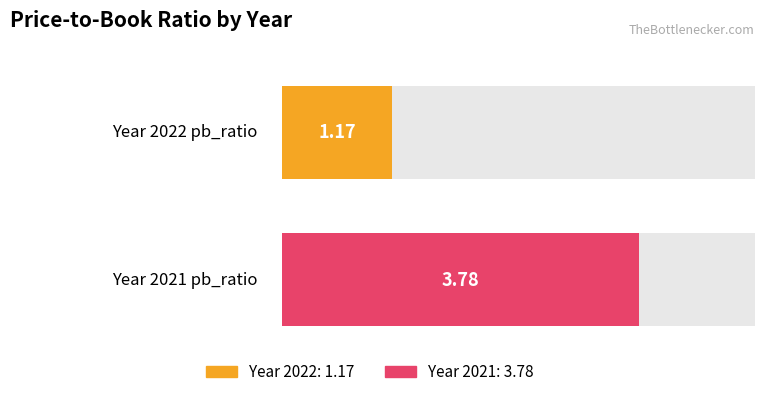

Is it true that the value at 2022 is 1.2?

True